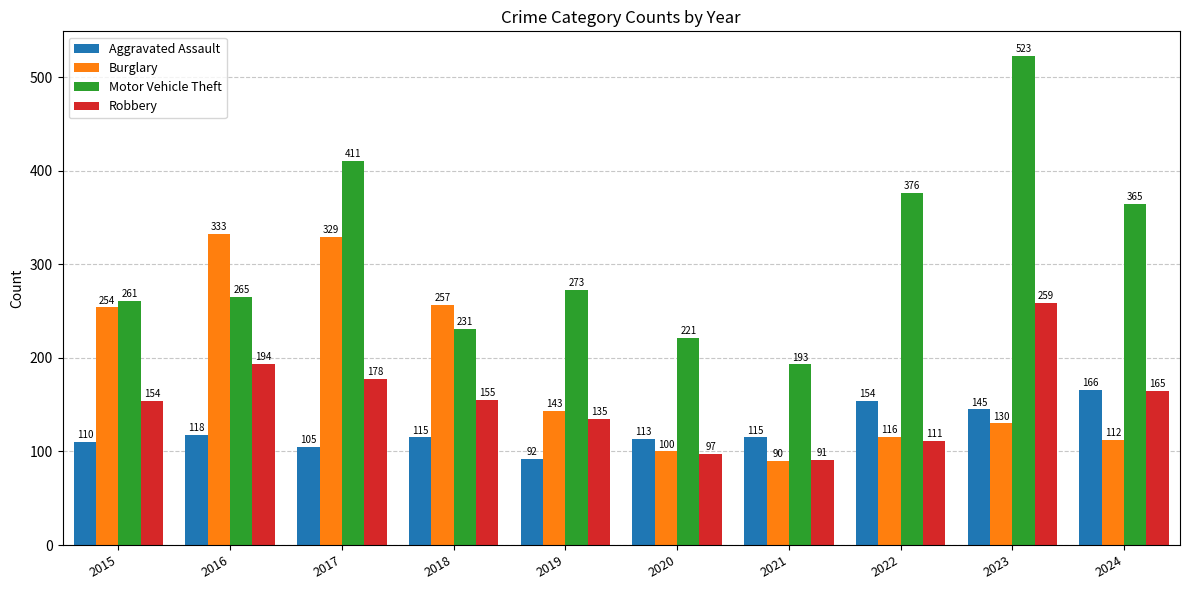

What is the difference between the highest and lowest values at 2019?

181